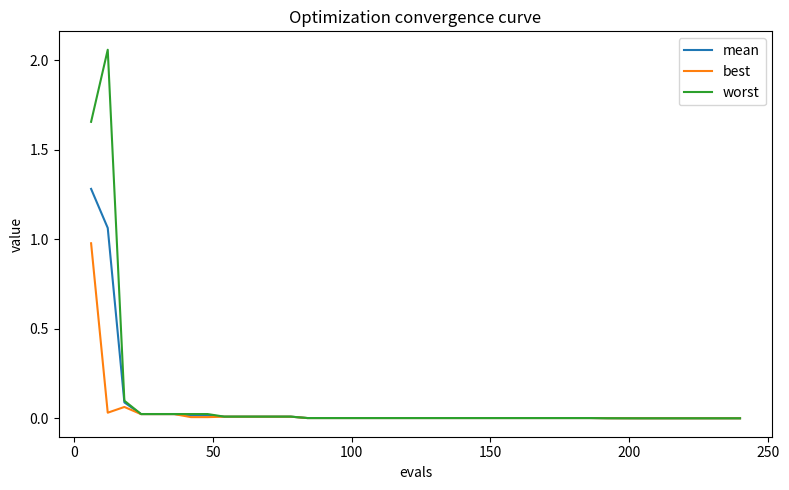

Which series has the largest range (max minus min)?

worst